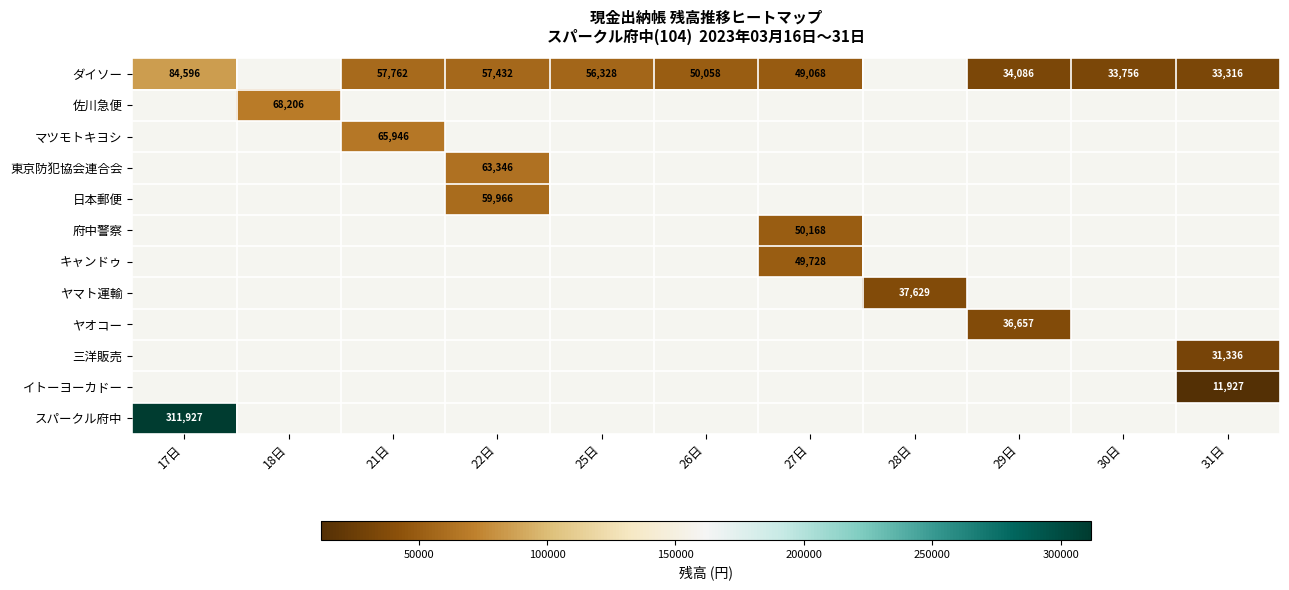

Which label corresponds to the smallest value in the chart?

31日